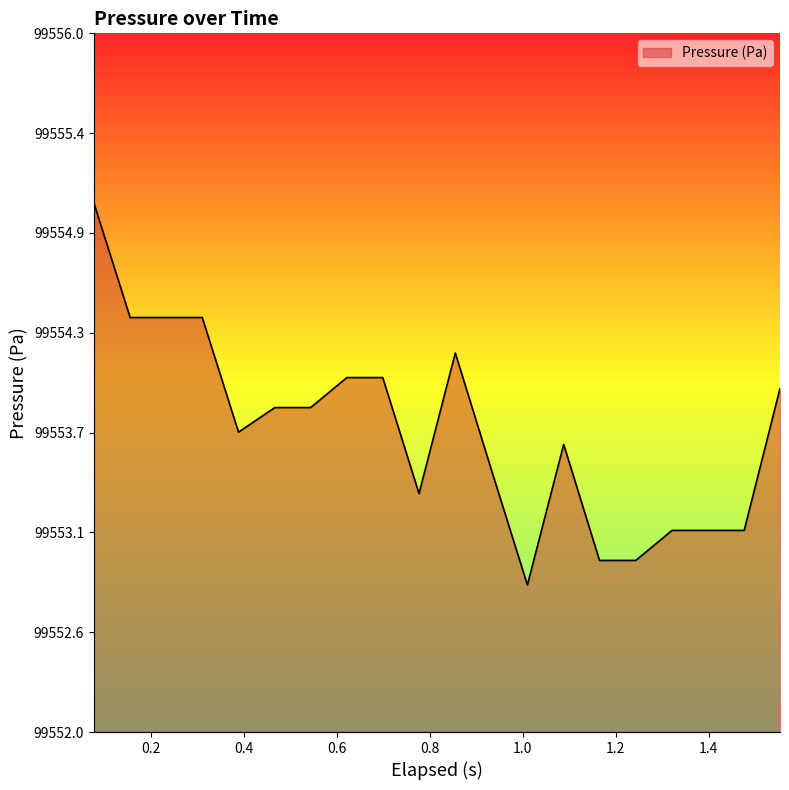

Does the chart have visible grid lines?

Yes